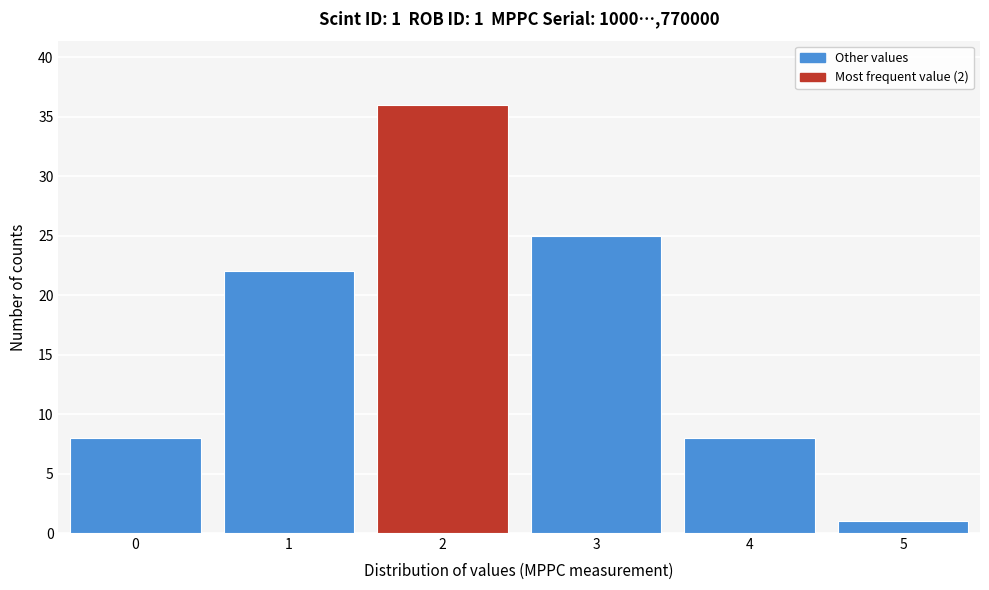

Over which range of the x-axis is the bar tallest?

1.5 to 2.5